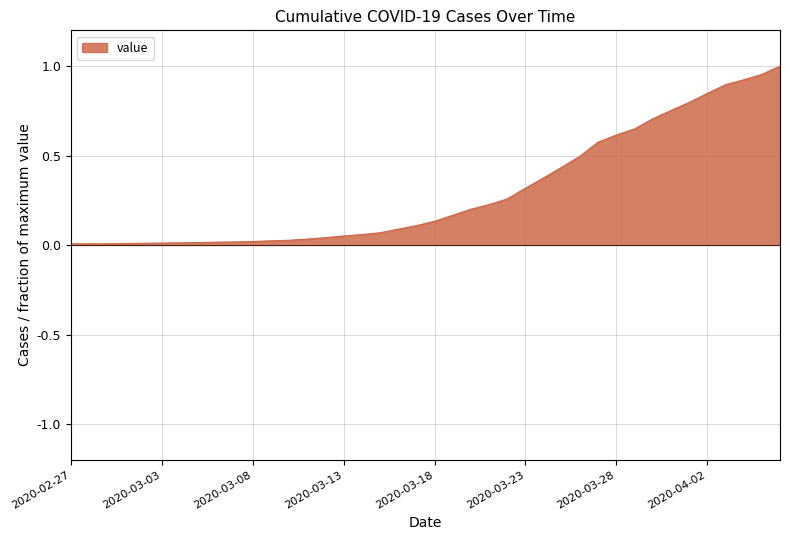

Reading left to right, list all the values displayed in this chart.

2020-02-27=0.0	2020-02-28=0.0	2020-02-29=0.0	2020-03-01=0.0	2020-03-02=0.0	2020-03-03=0.0	2020-03-04=0.0	2020-03-05=0.0	2020-03-06=0.0	2020-03-07=0.0	2020-03-08=0.0	2020-03-09=0.0	2020-03-10=0.0	2020-03-11=0.0	2020-03-12=0.0	2020-03-13=0.1	2020-03-14=0.1	2020-03-15=0.1	2020-03-16=0.1	2020-03-17=0.1	2020-03-18=0.1	2020-03-19=0.2	2020-03-20=0.2	2020-03-21=0.2	2020-03-22=0.3	2020-03-23=0.3	2020-03-24=0.4	2020-03-25=0.4	2020-03-26=0.5	2020-03-27=0.6	2020-03-28=0.6	2020-03-29=0.6	2020-03-30=0.7	2020-03-31=0.8	2020-04-01=0.8	2020-04-02=0.8	2020-04-03=0.9	2020-04-04=0.9	2020-04-05=1.0	2020-04-06=1.0